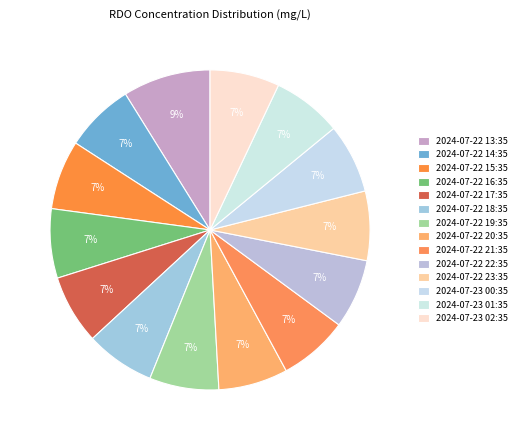

How many segments does this pie chart have?

14